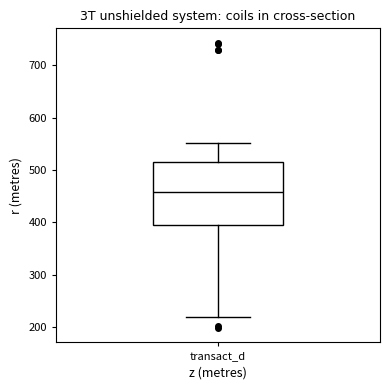

Read this box plot against the y-axis: the position of the median line, the range covered by the box, and the ends of both whiskers. The values are not printed on the chart, so give them approximately, as read against the axis.

median 460, box 390 to 520, whiskers 220 to 550